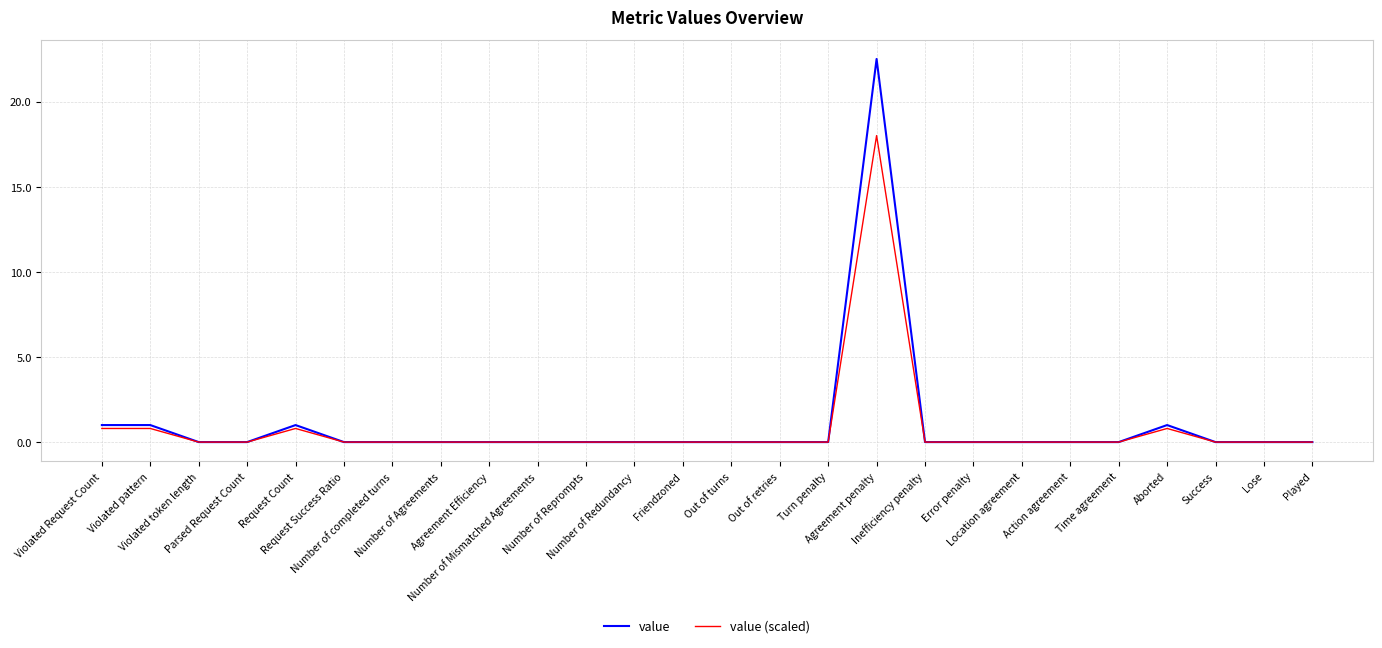

Does the chart have visible grid lines?

Yes